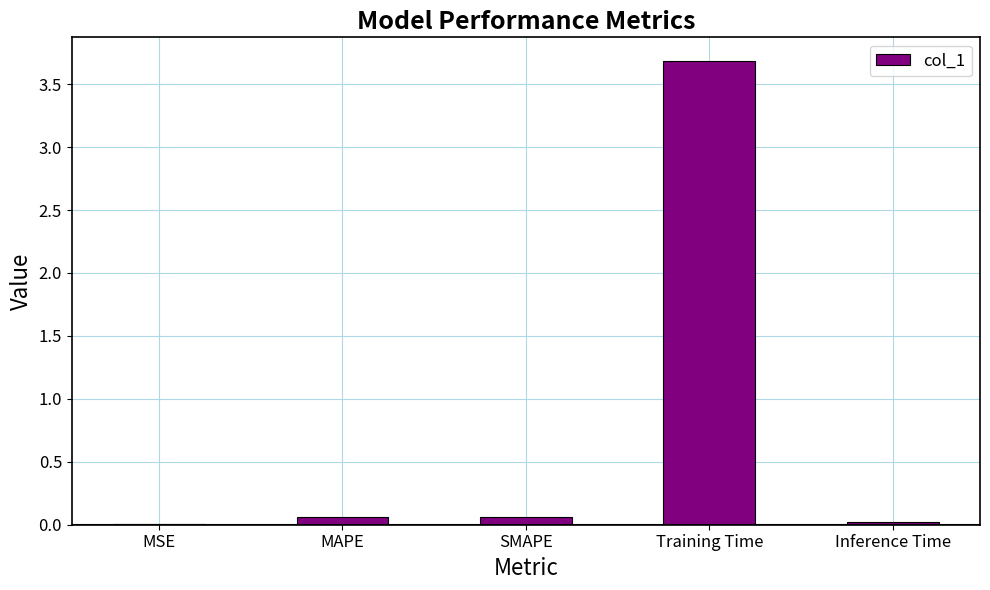

Between MSE and Training Time, which is larger?

Training Time